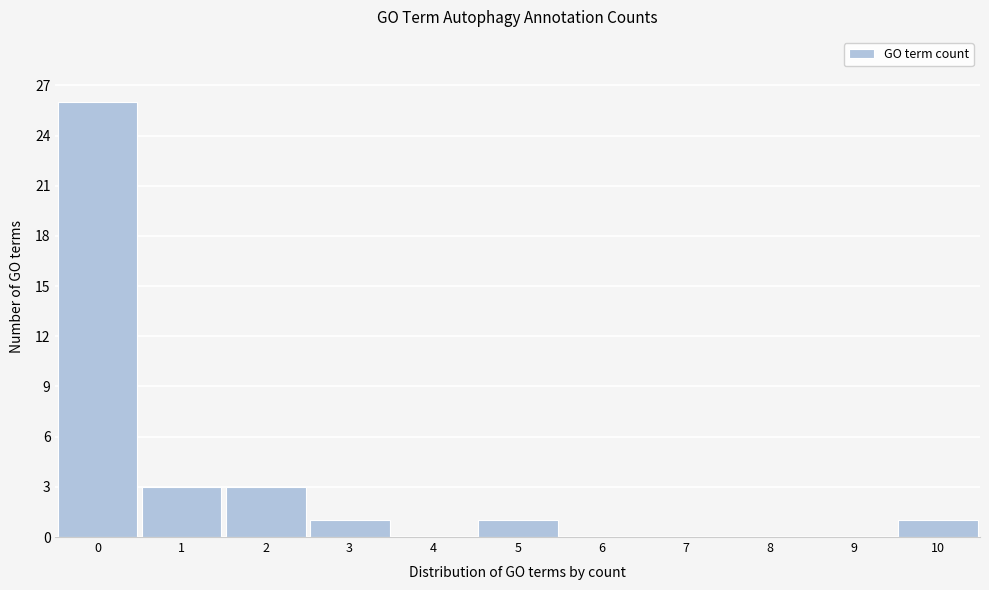

Reading left to right, list all the values displayed in this chart.

0=26	1=3	2=3	3=1	4=0	5=1	6=0	7=0	8=0	9=0	10=1